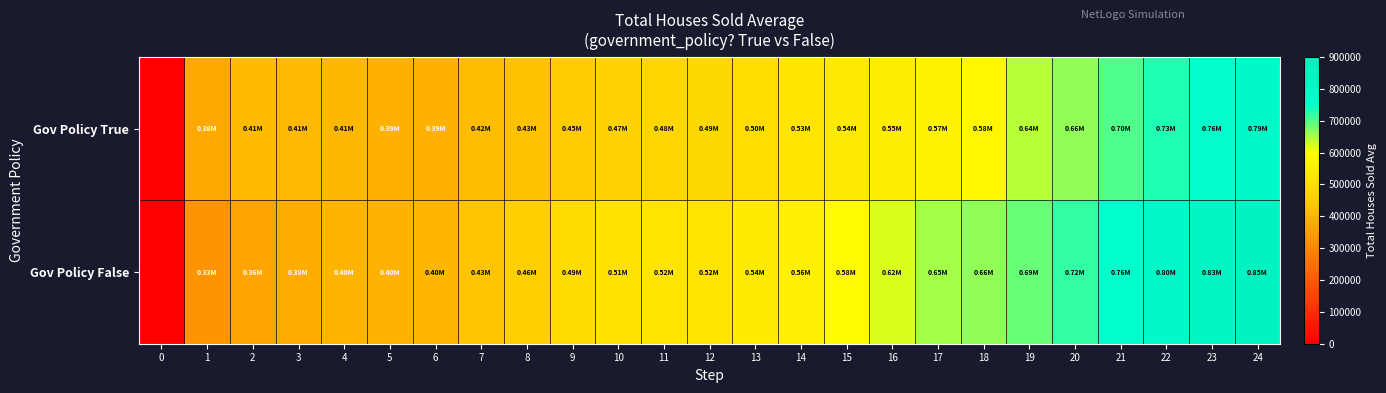

At how many categories does at least one series exceed 456253?

17